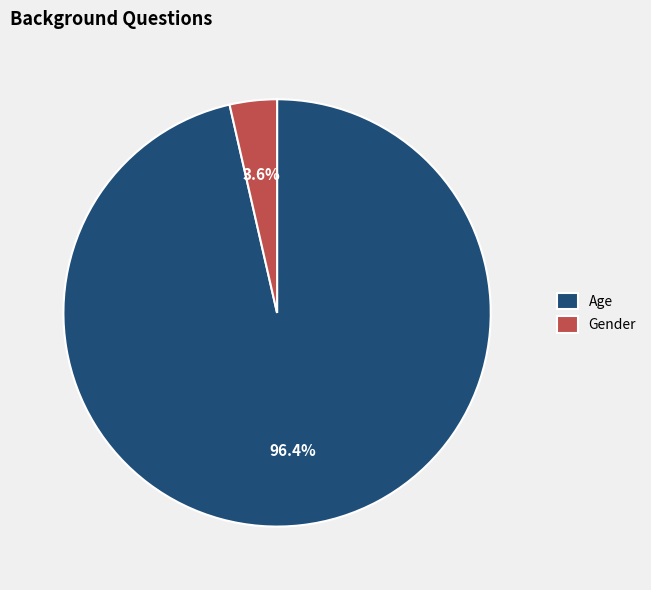

What percentage is the Age slice, to the nearest percent?

96%